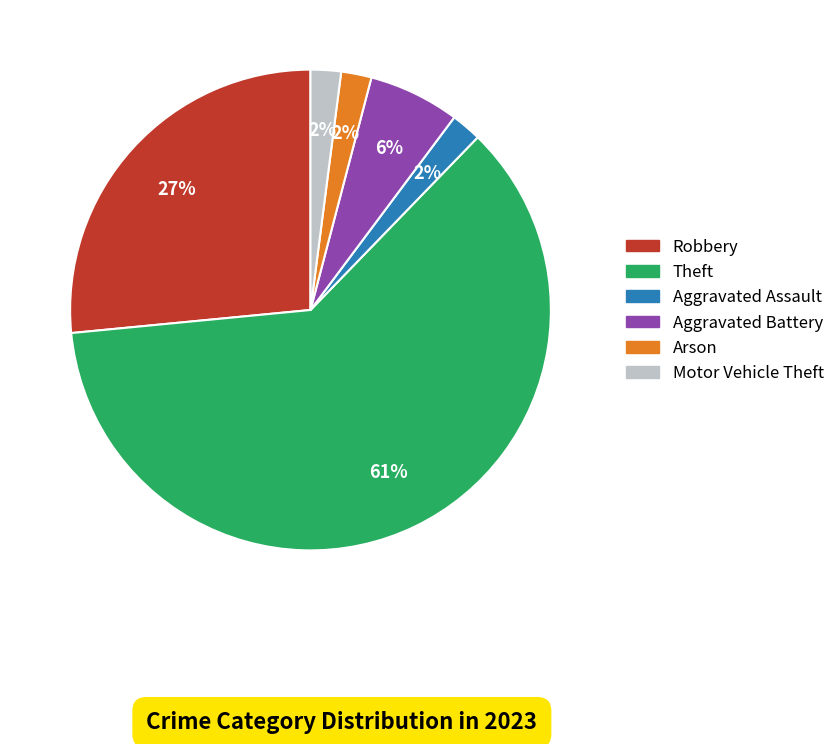

How many slices are in this pie chart?

6